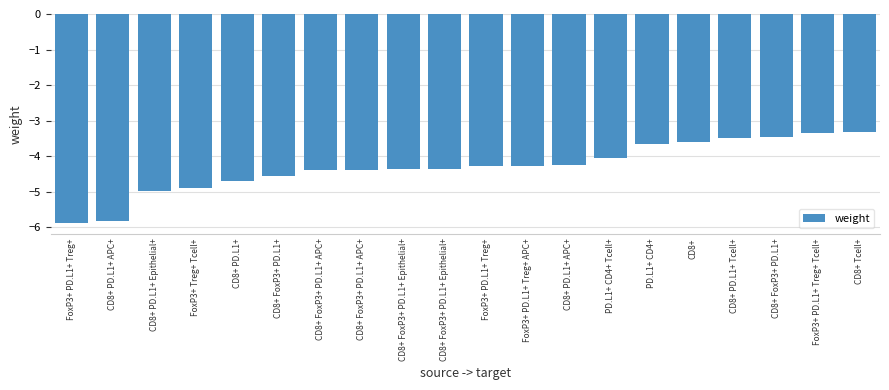

Count the number of data series in this chart.

1